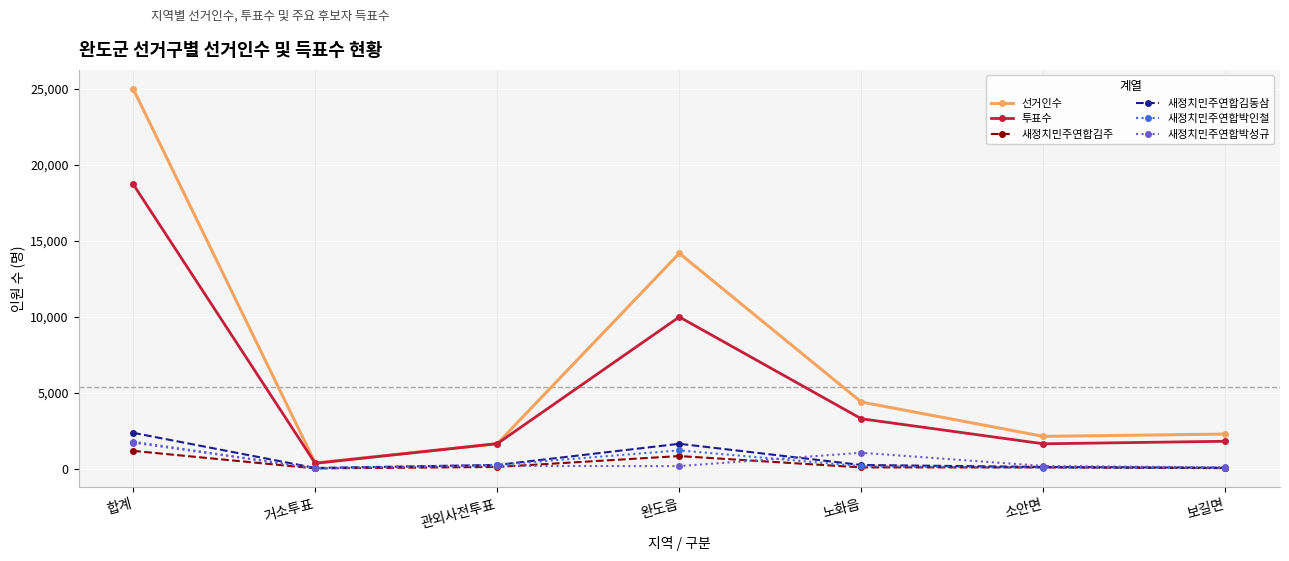

Which series has the widest spread of values?

선거인수